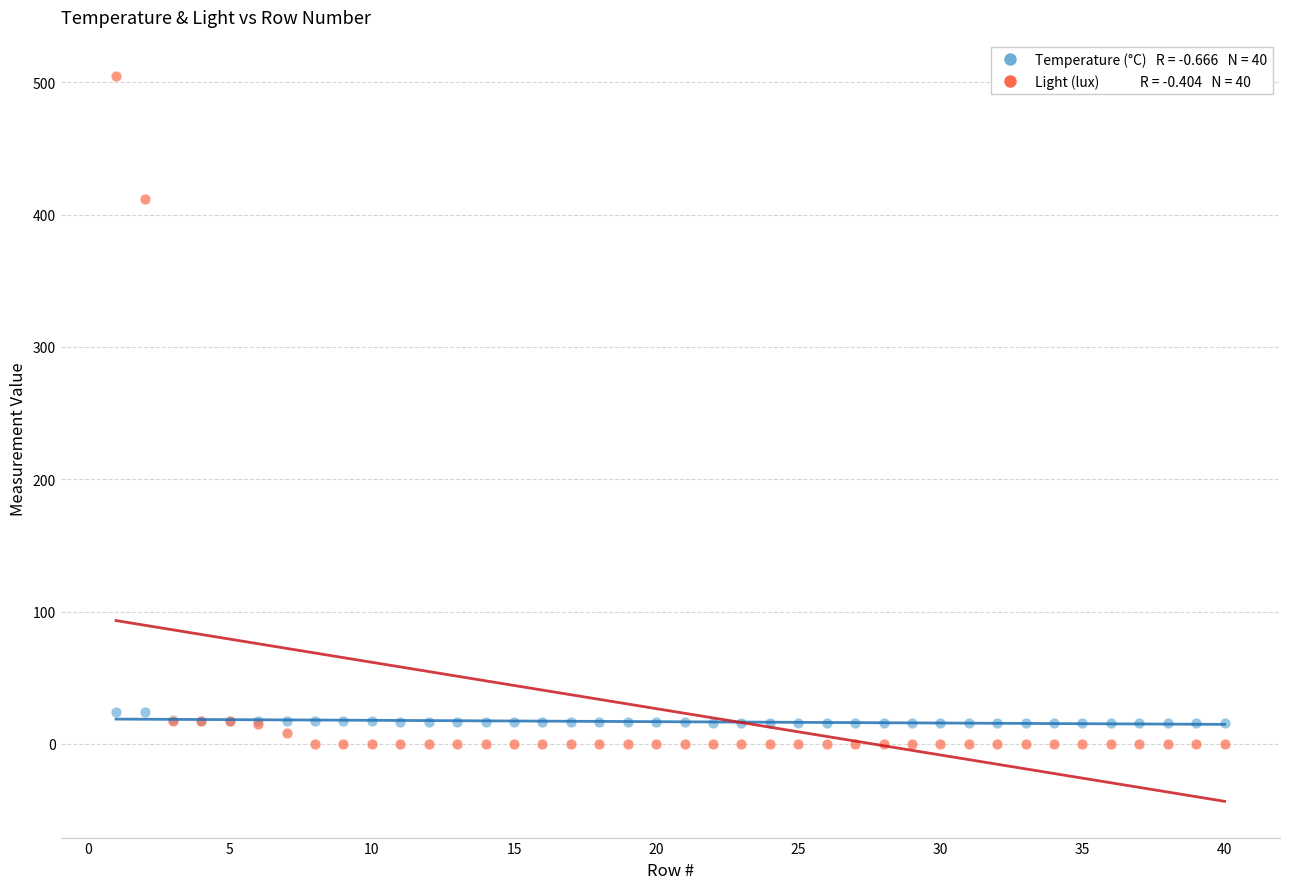

Across all series, what Y value is closest to 252?

412.0